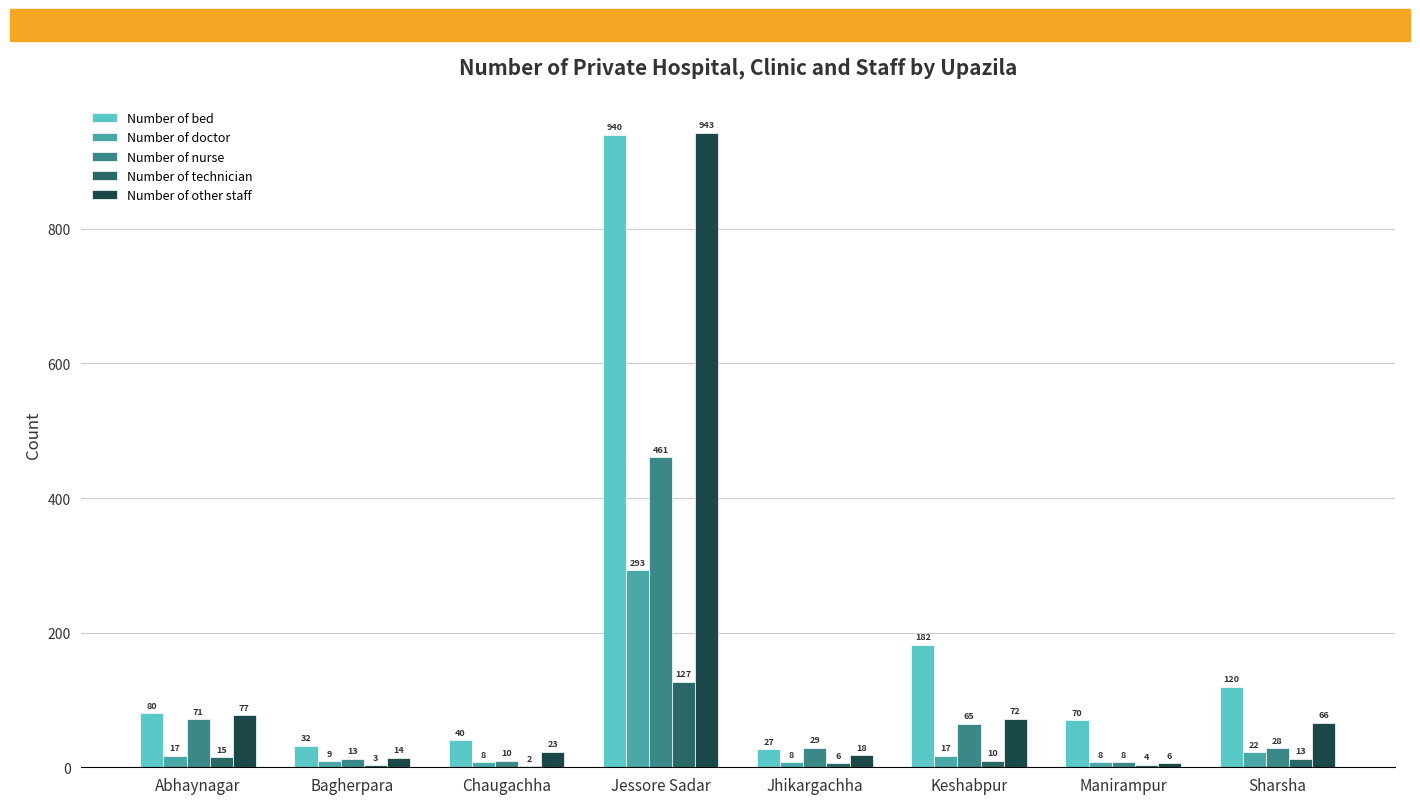

What is the sum of all Number of bed values?

1491